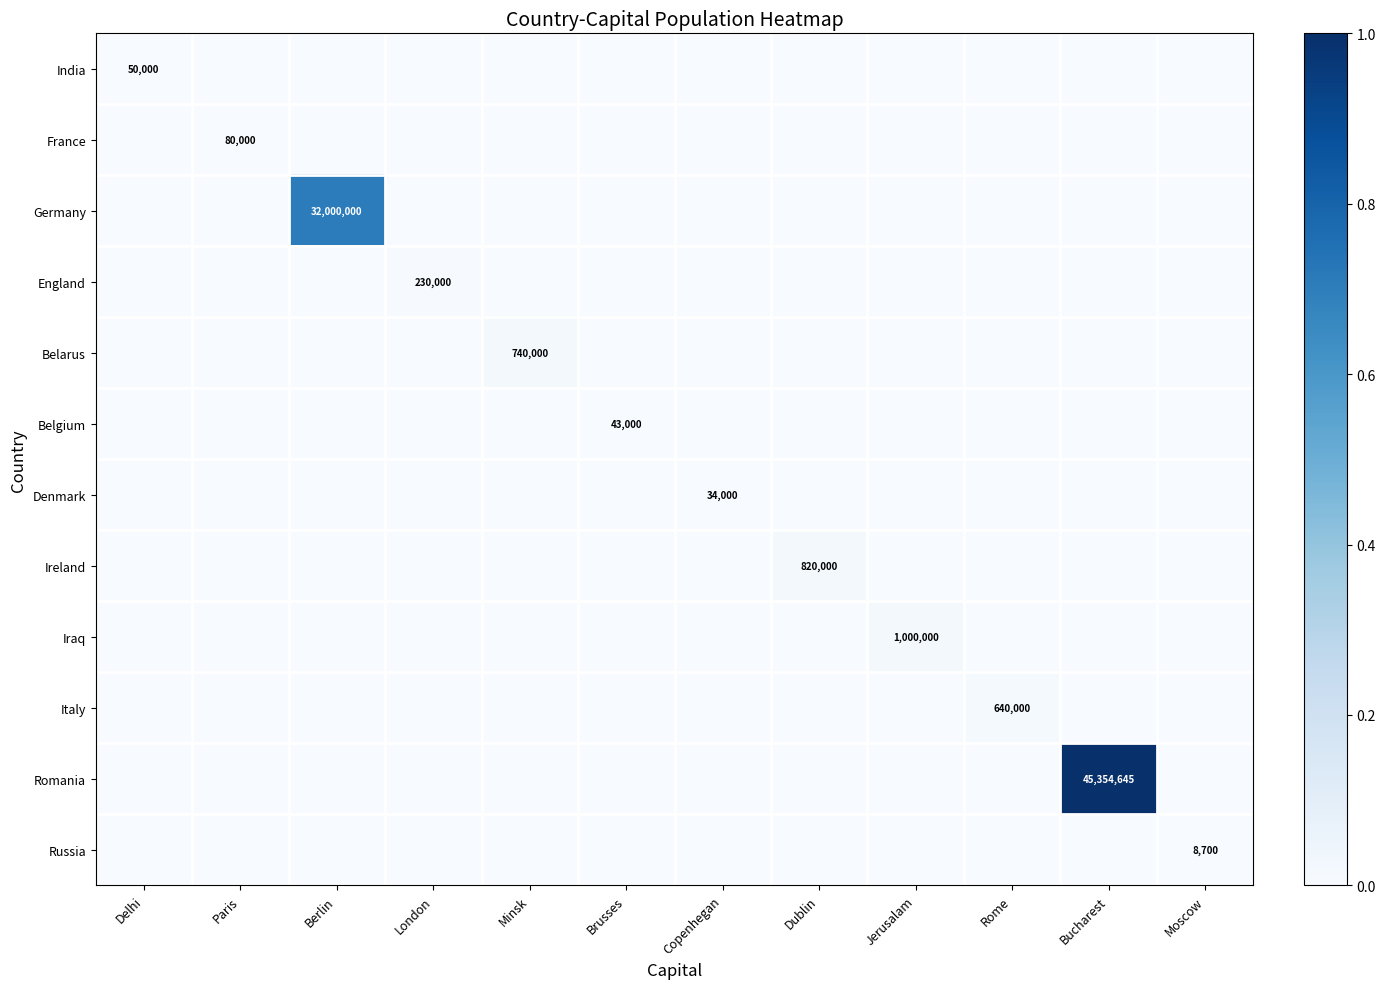

Between Berlin and London, which is larger?

Berlin